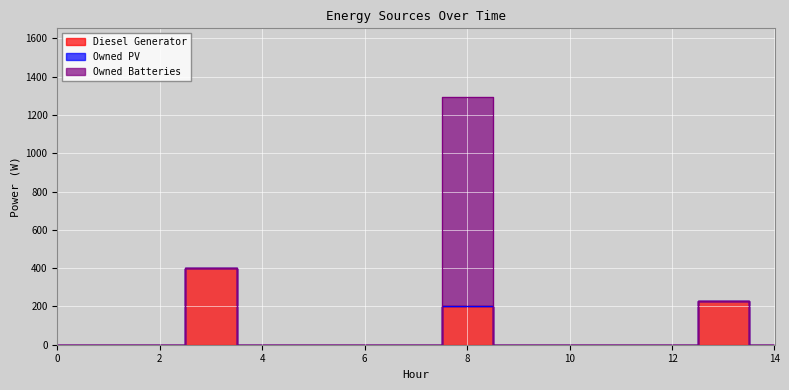

Which series changed the most between 5 and 13?

Diesel Generator